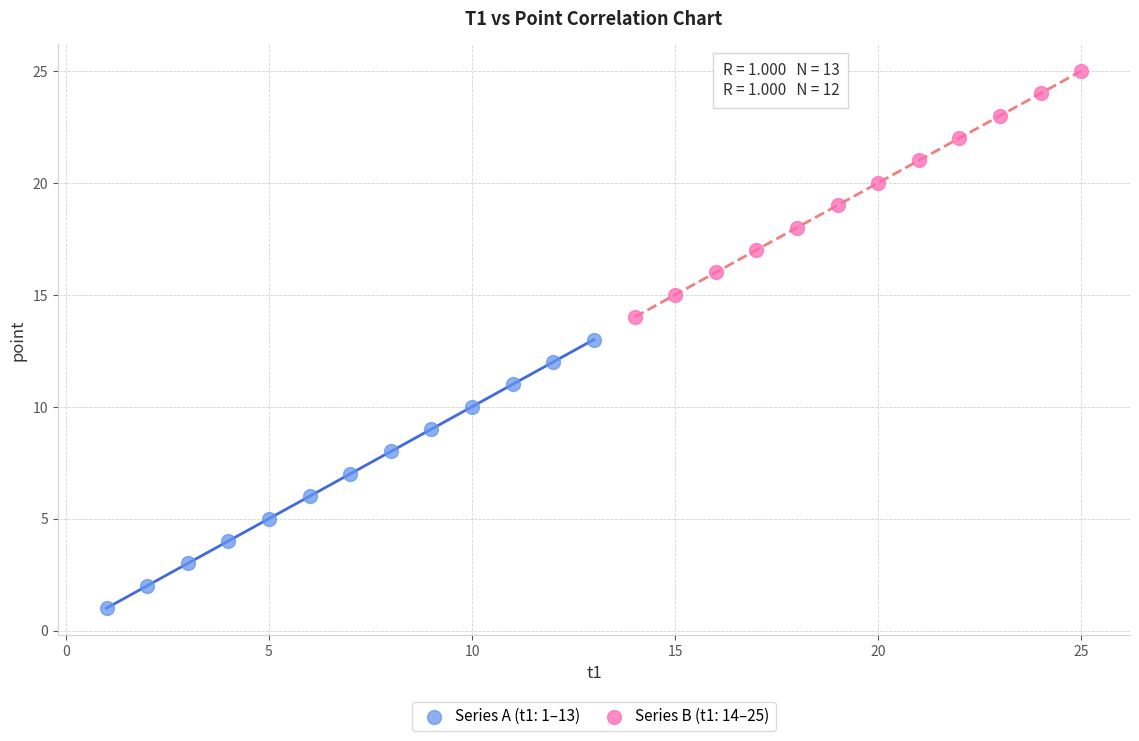

Which series contains the lowest Y value?

Series A (t1: 1–13)